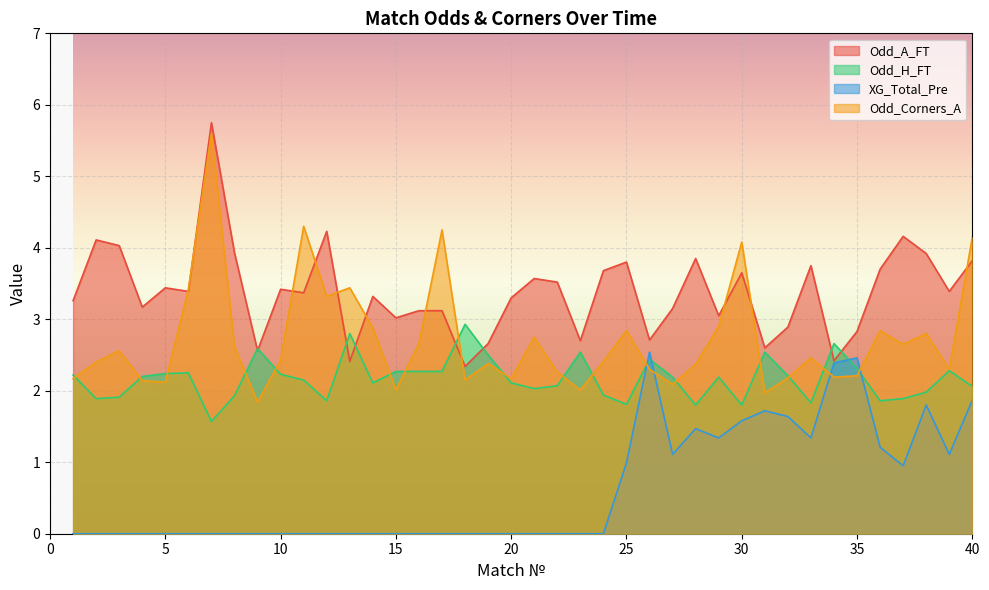

True or false: XG_Total_Pre and Odd_A_FT intersect in this chart.

False